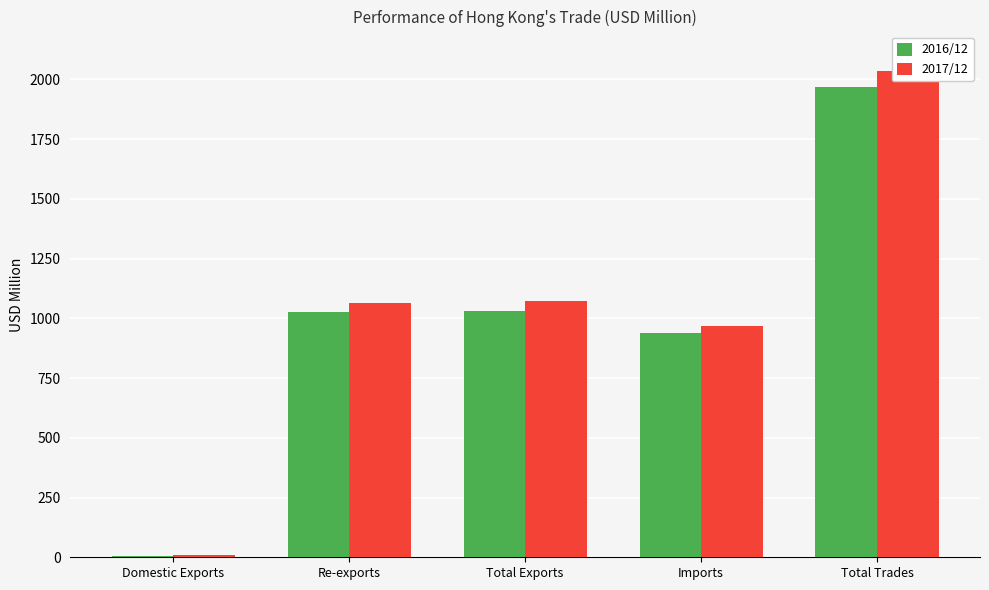

Where is 2017/12 nearest to the value 1022?

Re-exports